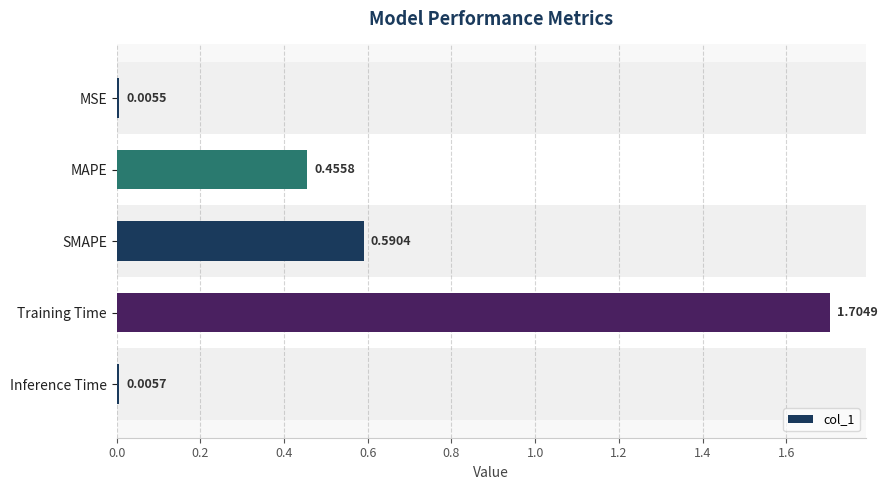

Rank the categories by value from lowest to highest.

MSE, Inference Time, MAPE, SMAPE, Training Time